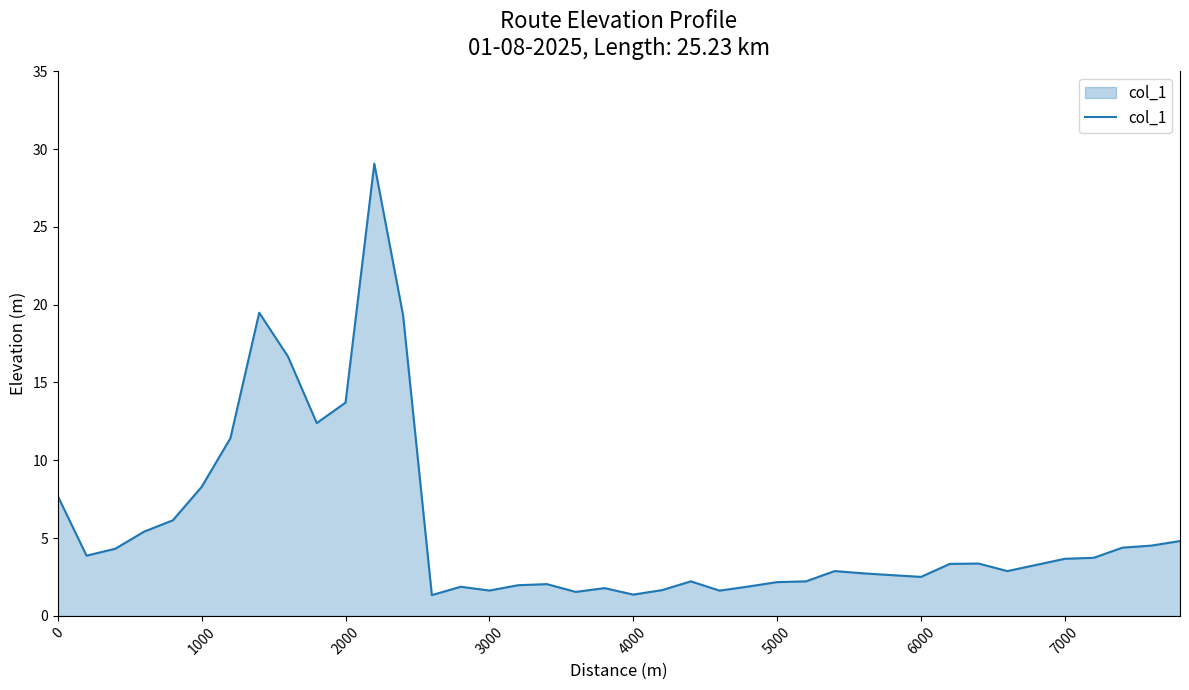

What is the smallest value displayed?

1.3